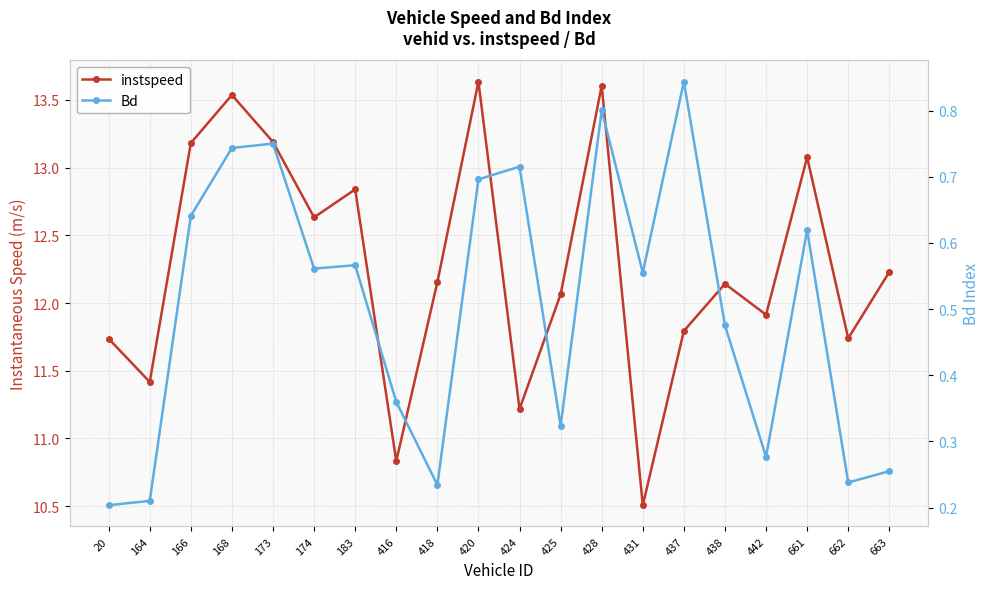

Reading left to right, what are all the values shown in this chart?

instspeed: 11.7	11.4	13.2	13.5	13.2	12.6	12.8	10.8	12.2	13.6	11.2	12.1	13.6	10.5	11.8	12.1	11.9	13.1	11.7	12.2
Bd: 0.2	0.2	0.6	0.7	0.8	0.6	0.6	0.4	0.2	0.7	0.7	0.3	0.8	0.6	0.8	0.5	0.3	0.6	0.2	0.3